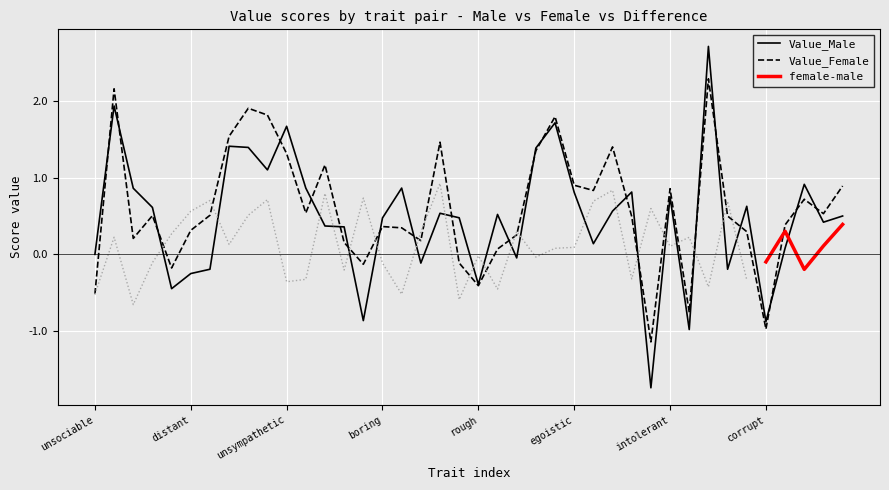

True or false: Value_Male has more than 2 points higher than both neighbors.

True